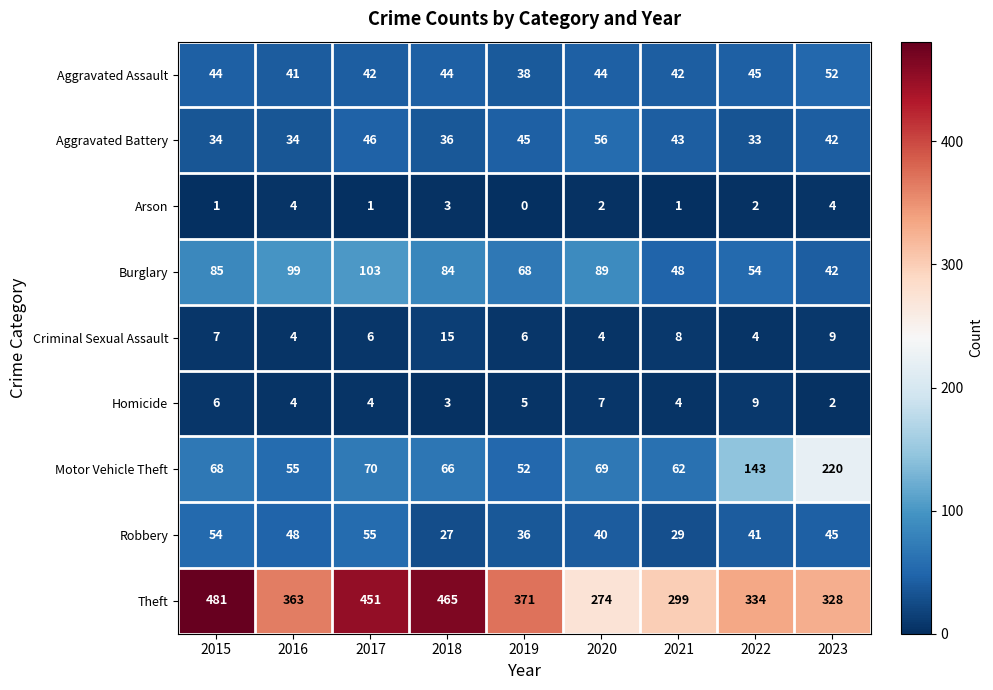

What is the spread (max minus min) of values at 2019?

371